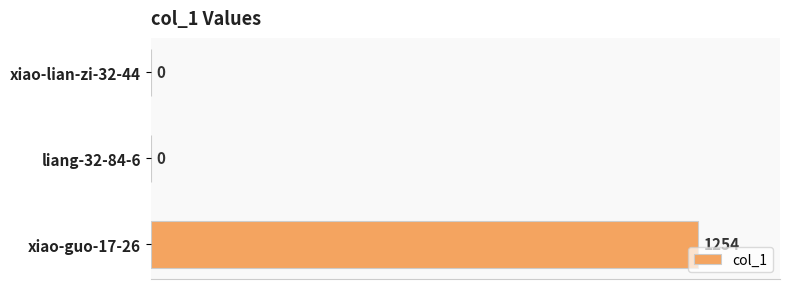

What is the sum of the values at xiao-lian-zi-32-44 and xiao-guo-17-26?

1254